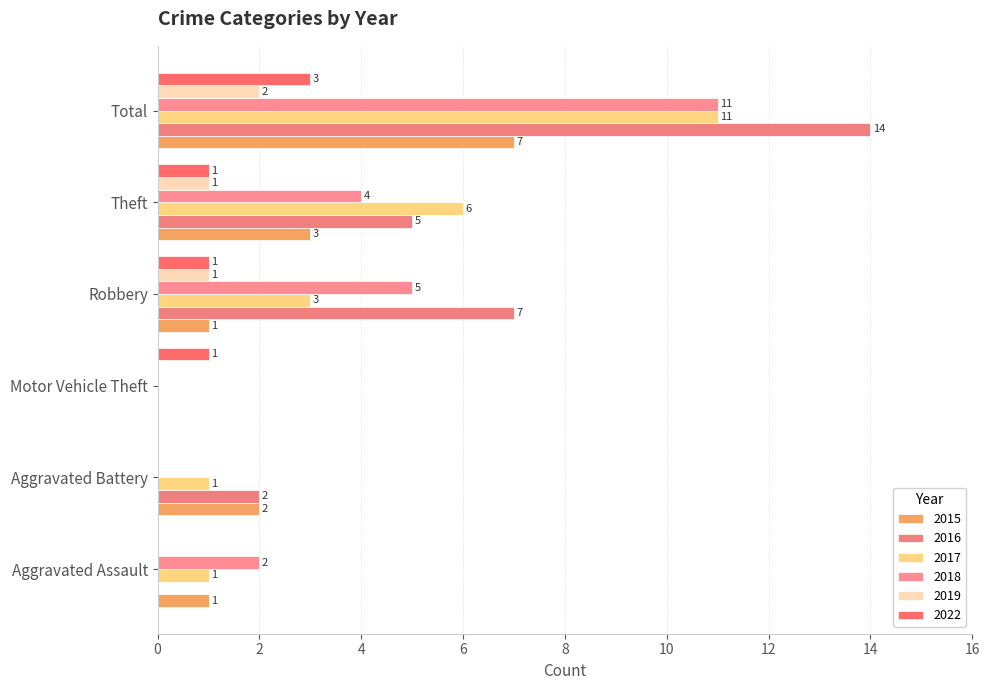

How many distinct data groups are displayed?

6